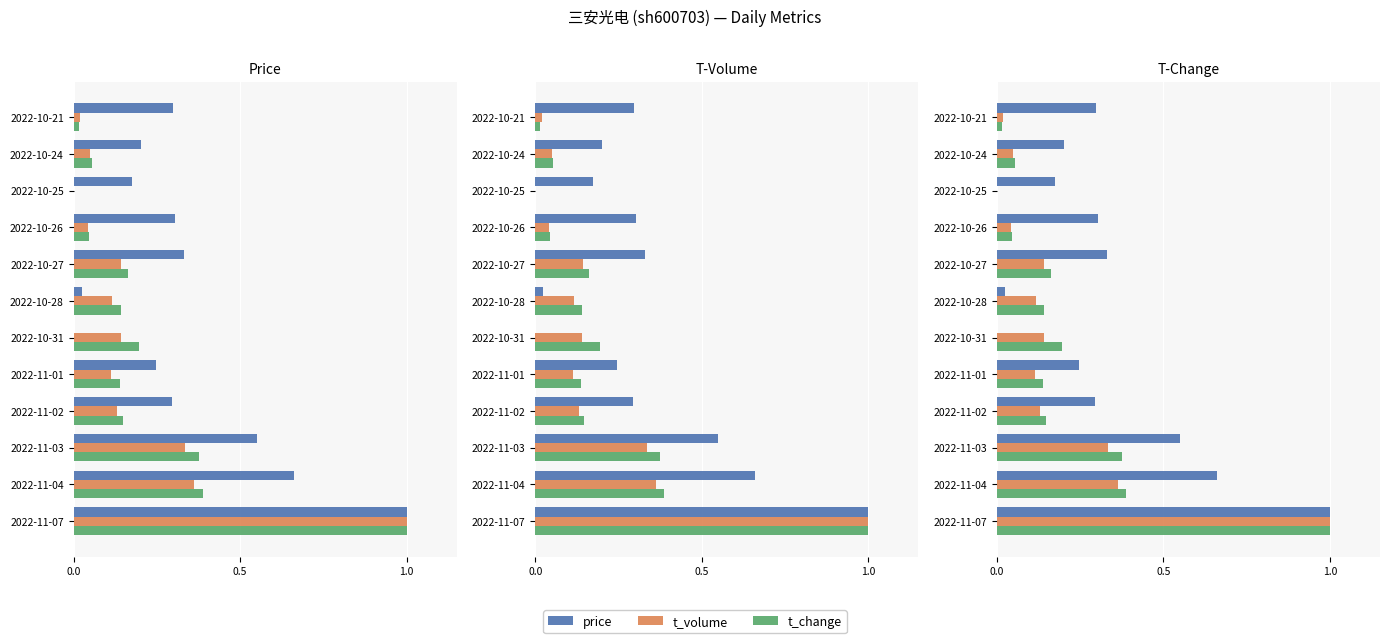

What is the value of the price bar at the 4th from the left?

0.3